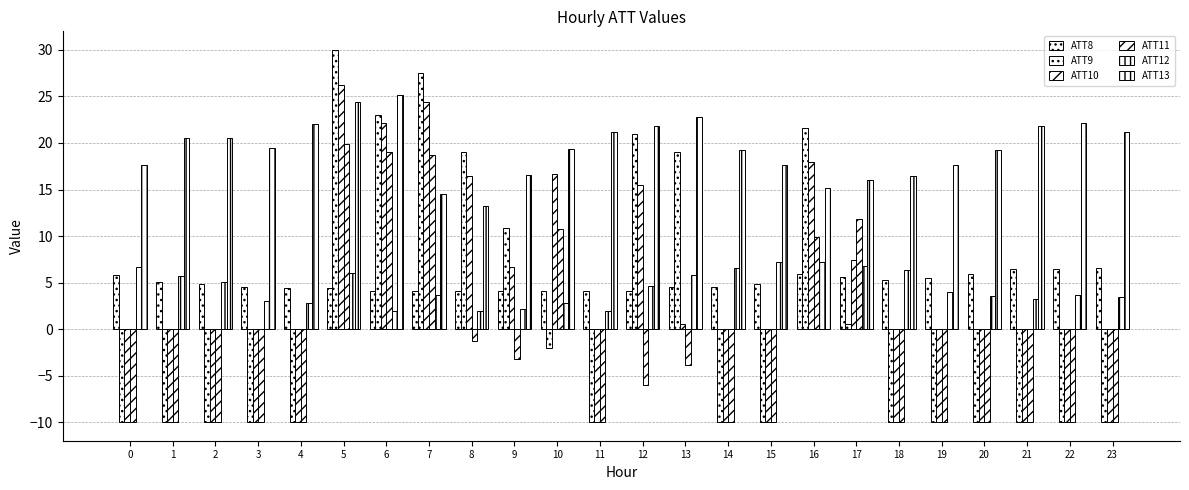

At which label is ATT8 closest to 5?

1